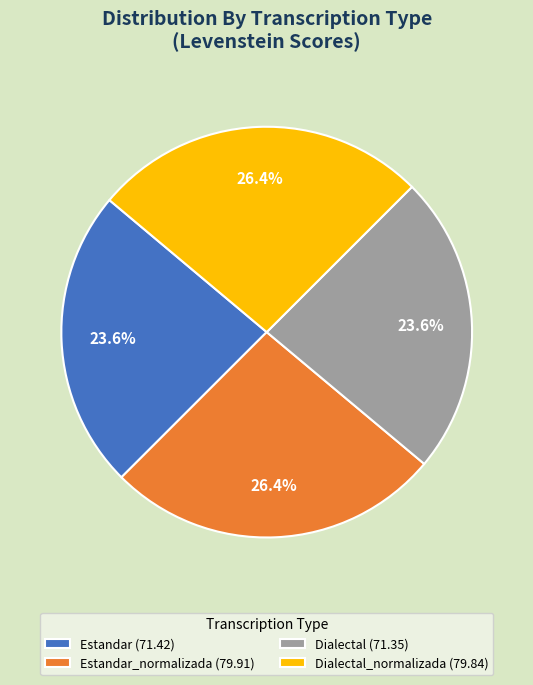

Does any single category account for the majority?

No